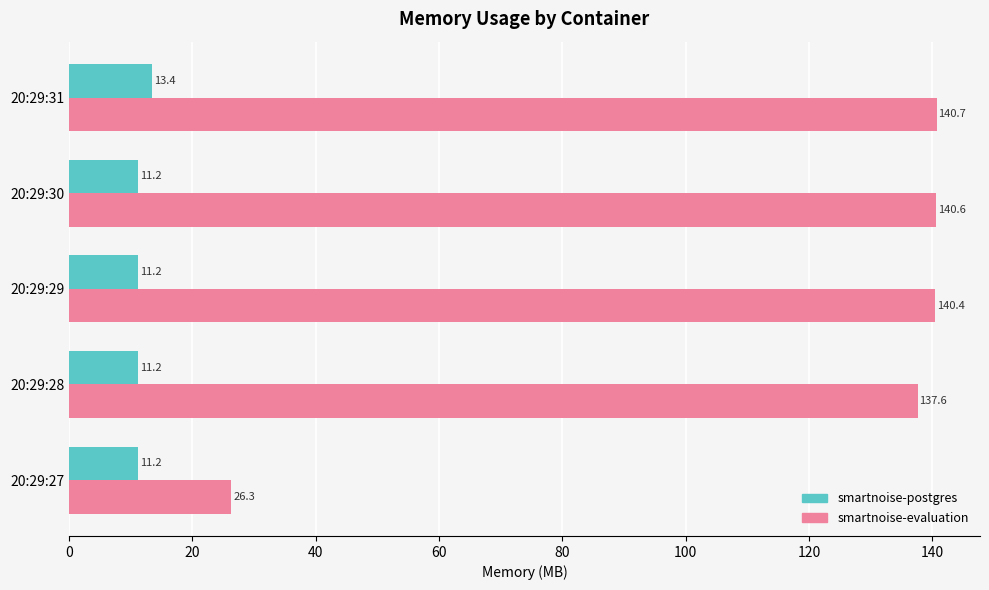

What is the lowest value of the smartnoise-evaluation series?

26.3